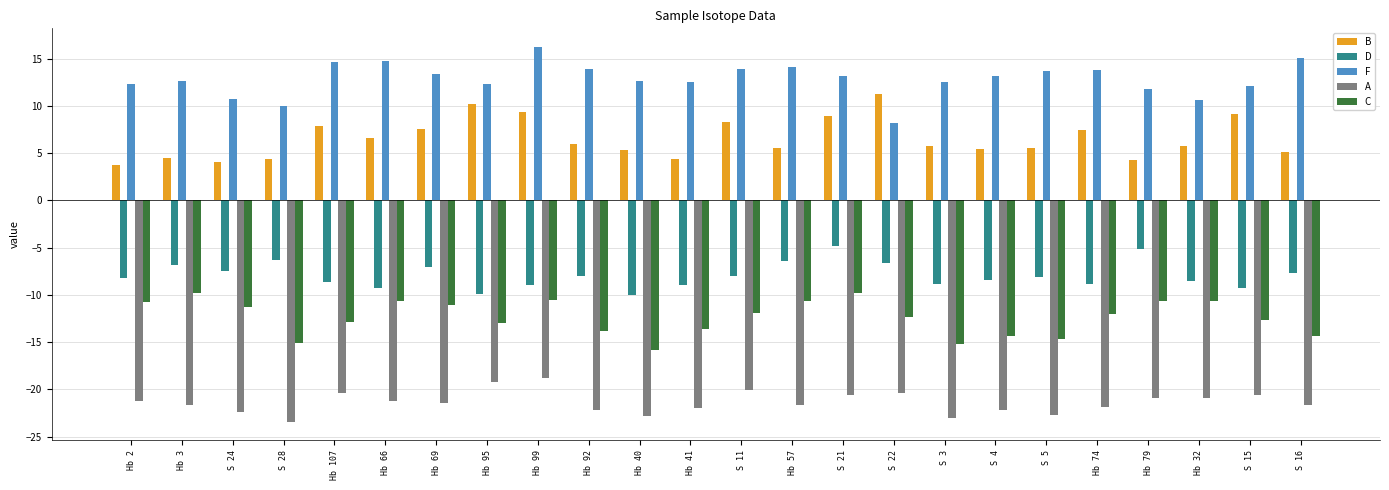

The A series shows -12.6 at S 15. True or false?

False